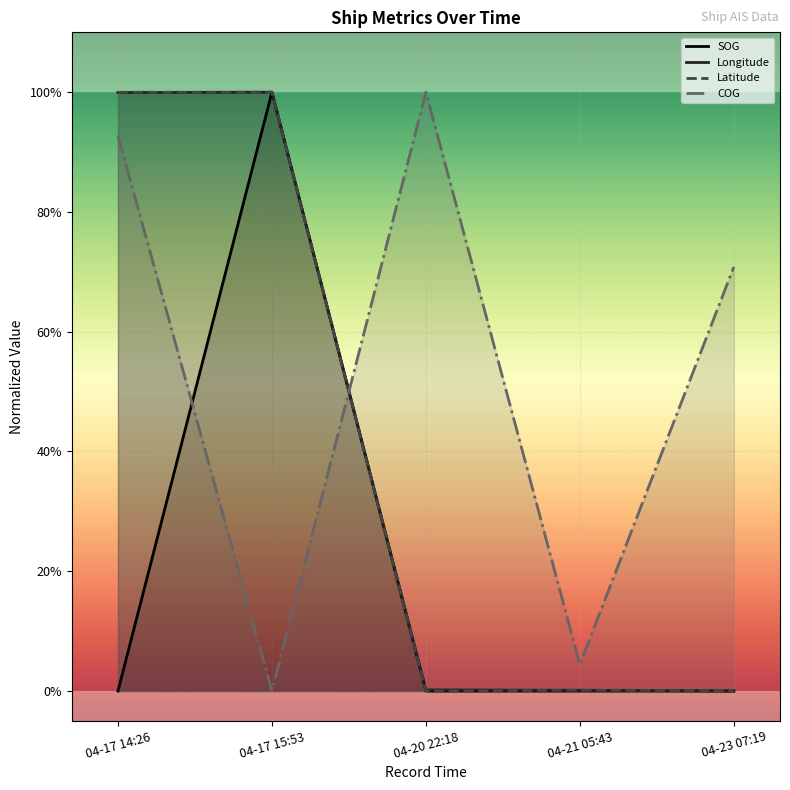

What are all the series names shown in the legend?

SOG, Longitude, Latitude, COG